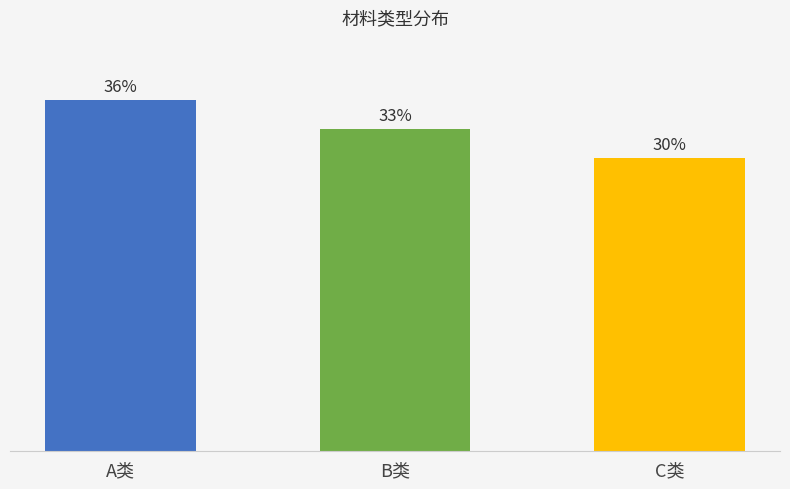

What is the ratio of the value at C类 to the value at B类?

0.9